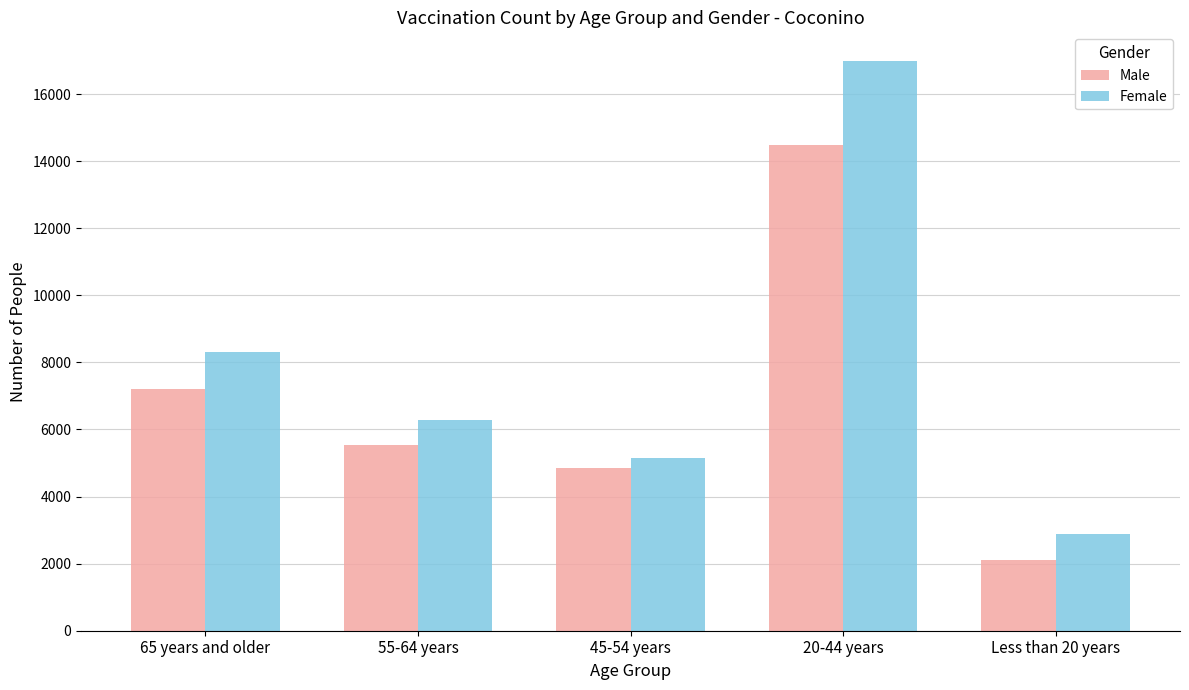

Which category has the highest value in the Male series?

20-44 years